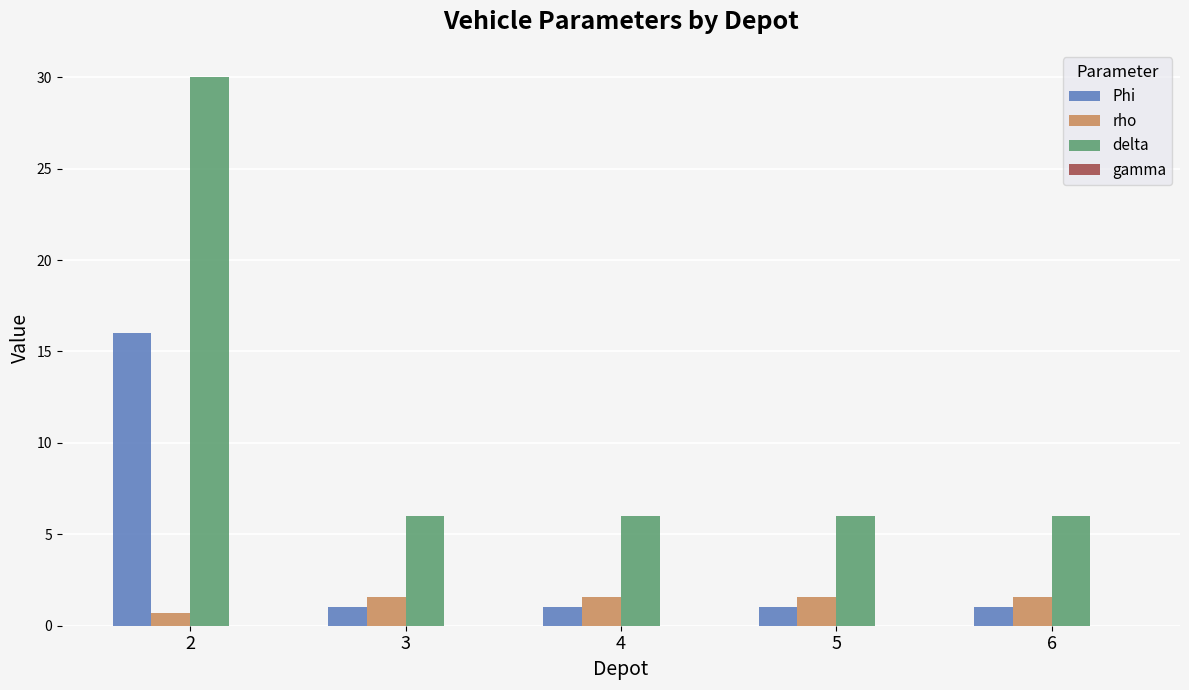

Is it true that delta equals 3.5 at 6?

False